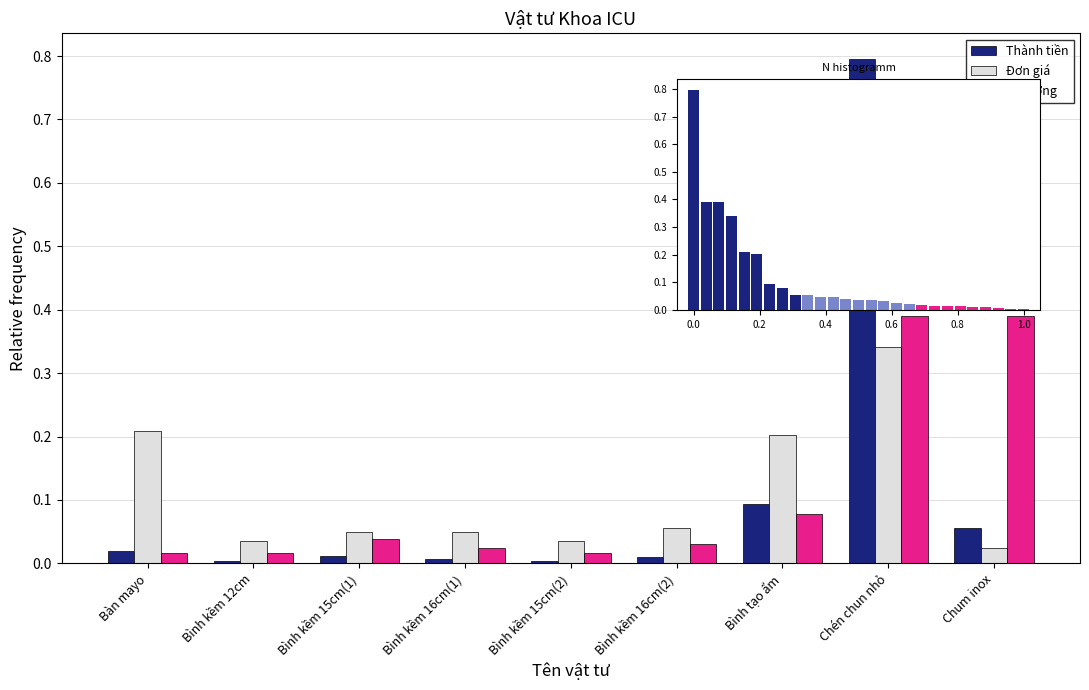

What is the total value across all series at Bàn mayo?

0.2